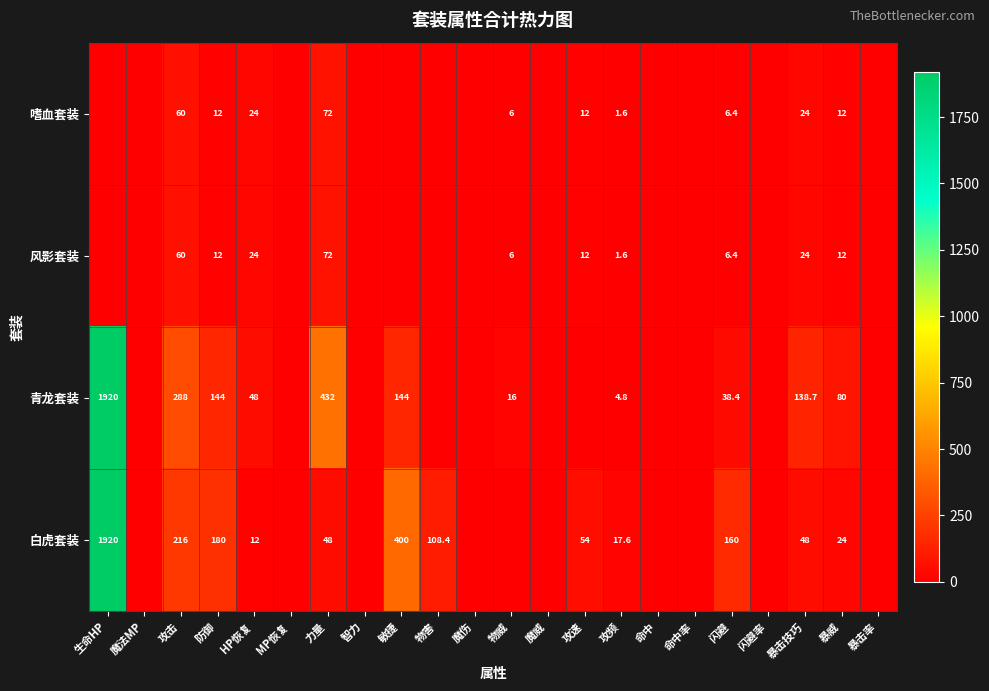

Which series changed the most between 闪避 and 暴威?

白虎套装